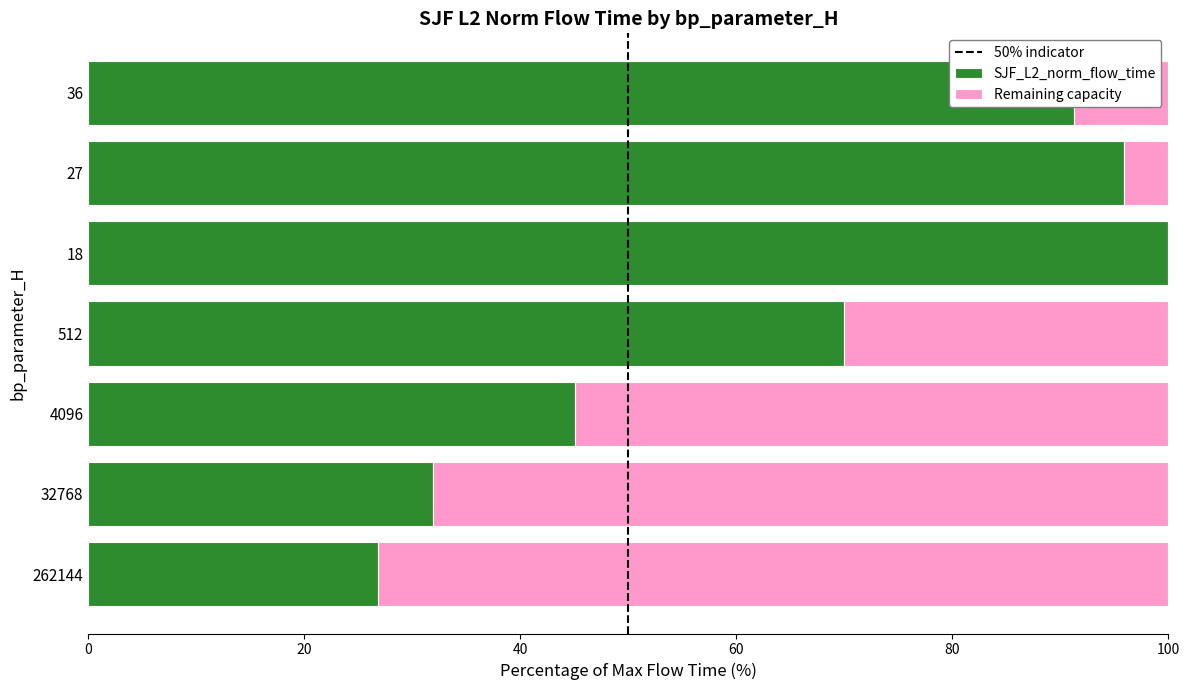

What is the sum of all SJF_L2_norm_flow_time values?

460.9